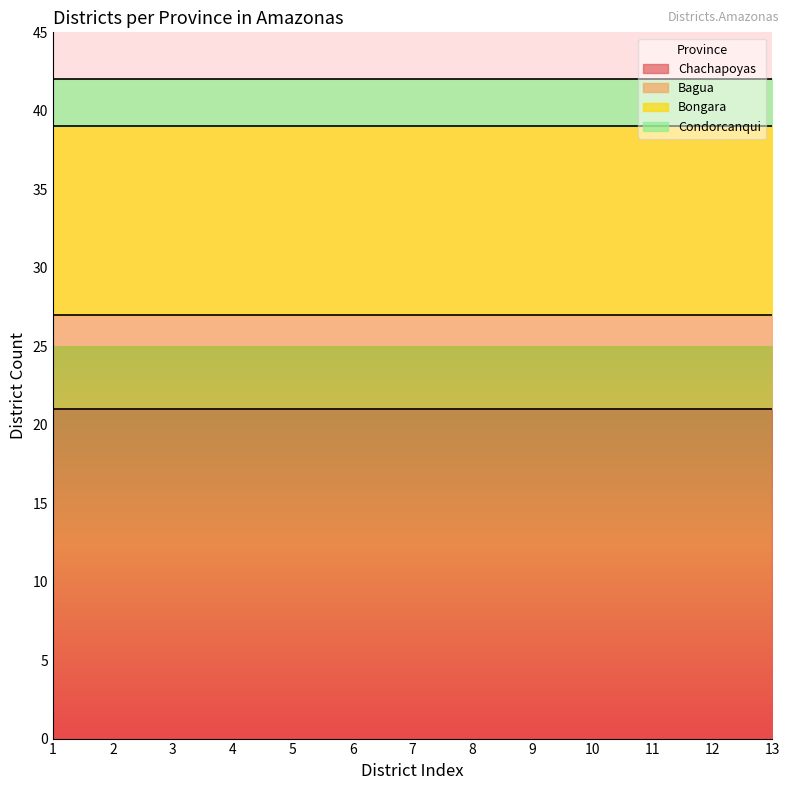

What is the lowest value of the Bongara series?

12